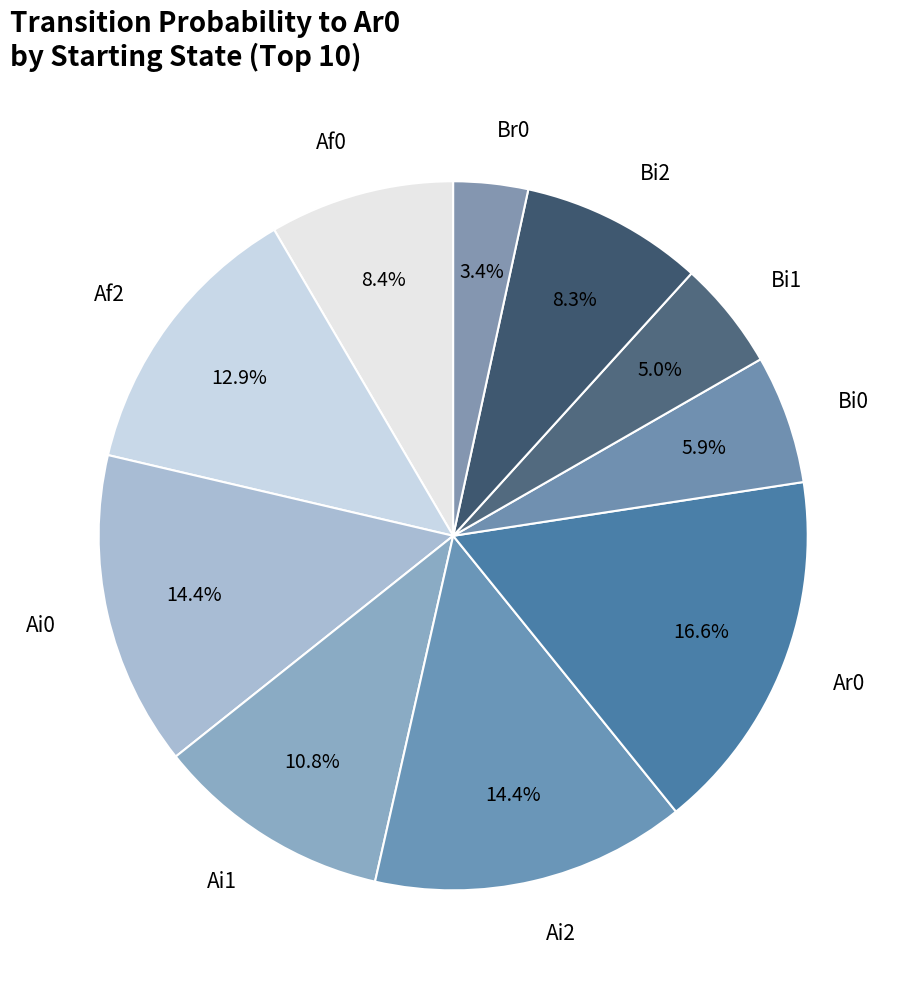

What portion of the pie excludes Af2?

87.1%